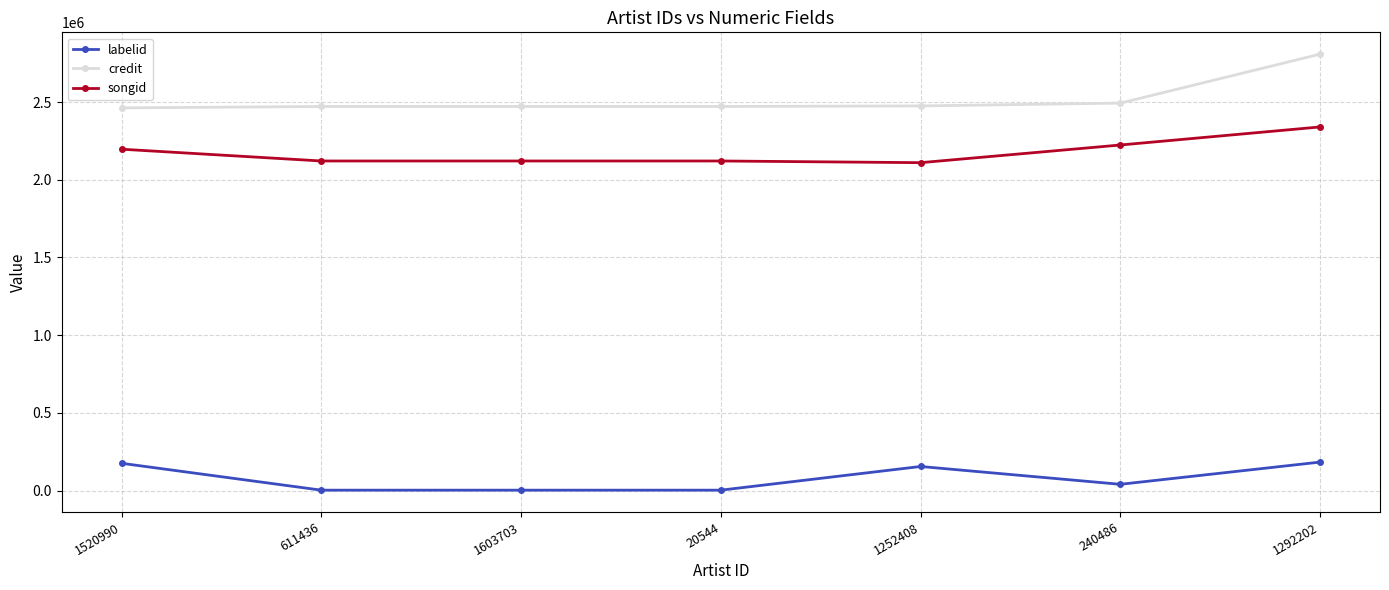

Which series has the largest total across all categories?

credit